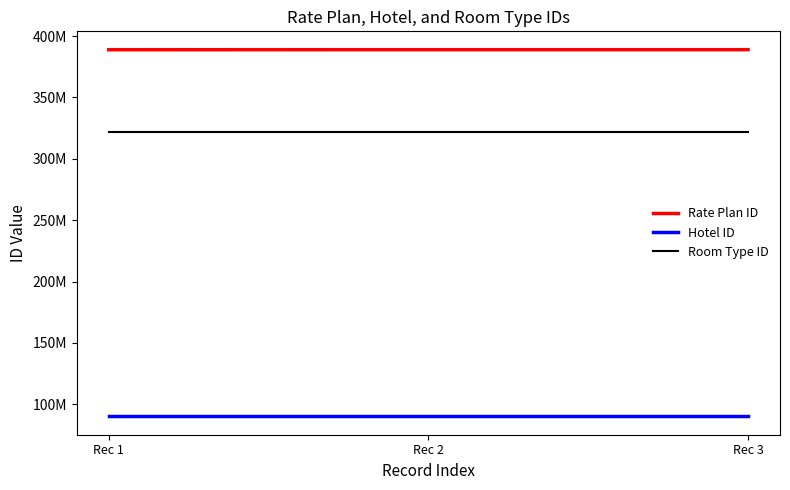

Which series changed the most between Rec 1 and Rec 2?

Rate Plan ID